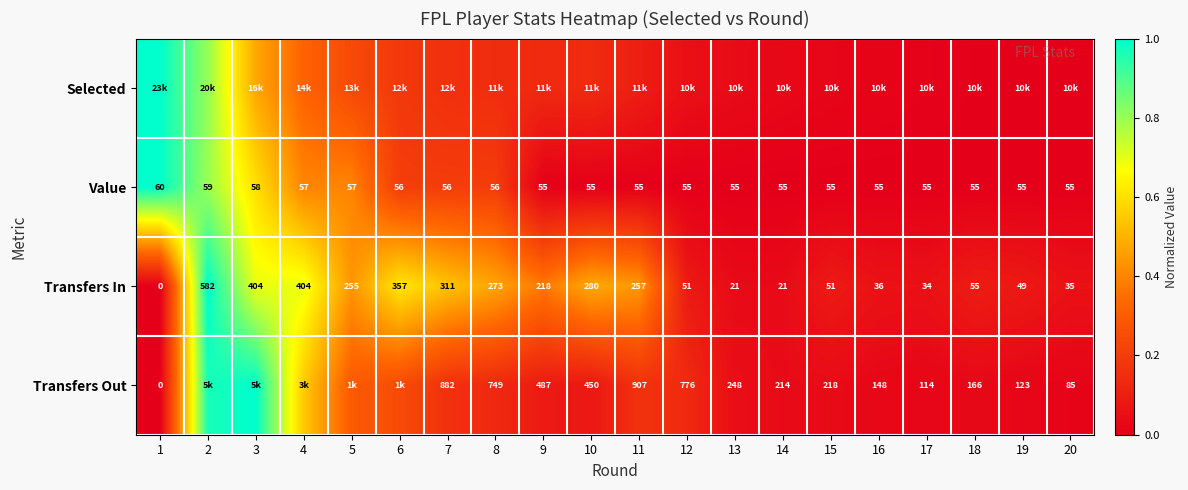

Is the value of Transfers In at 16 greater than the value of Value at 15?

No